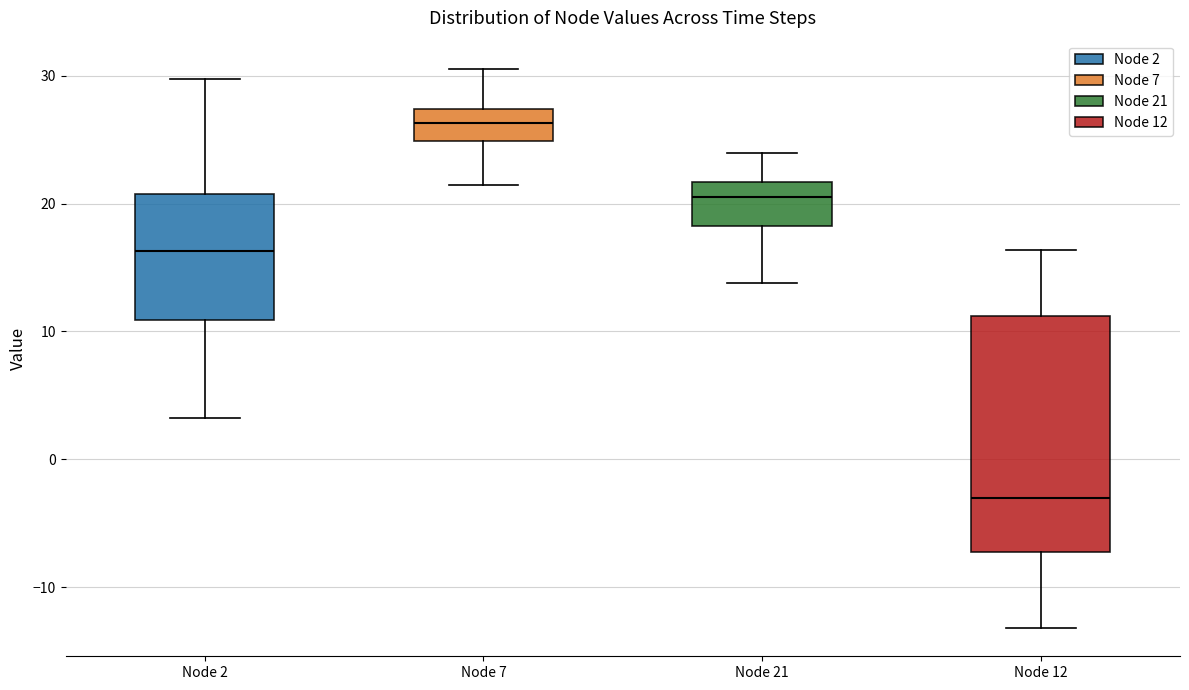

Where is the upper edge of the box for Node 12 on the y-axis? The values are not printed on the chart, so give them approximately, as read against the axis.

11